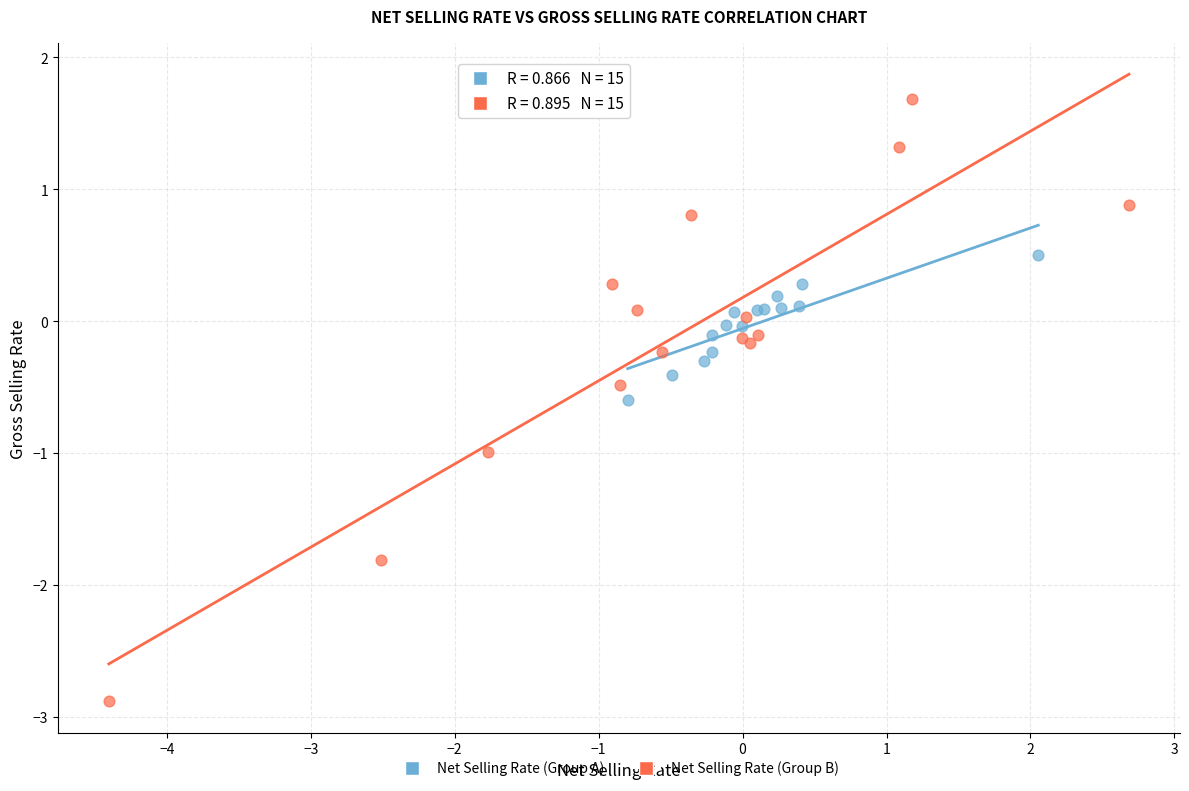

Which series has the largest Y range (max minus min)?

Net Selling Rate (Group B)